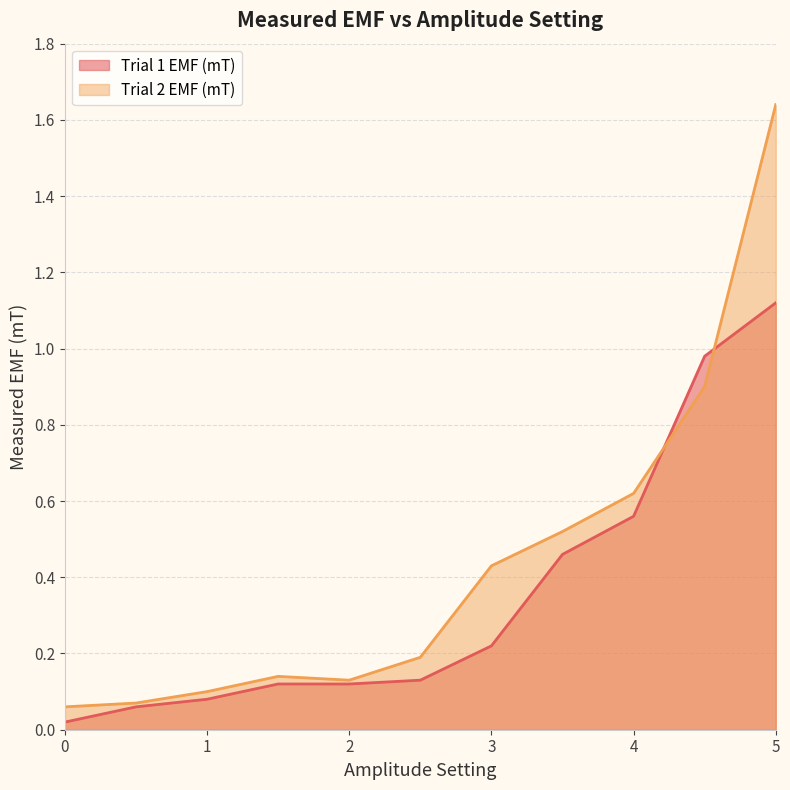

At which category does the chart reach its peak across all series?

5